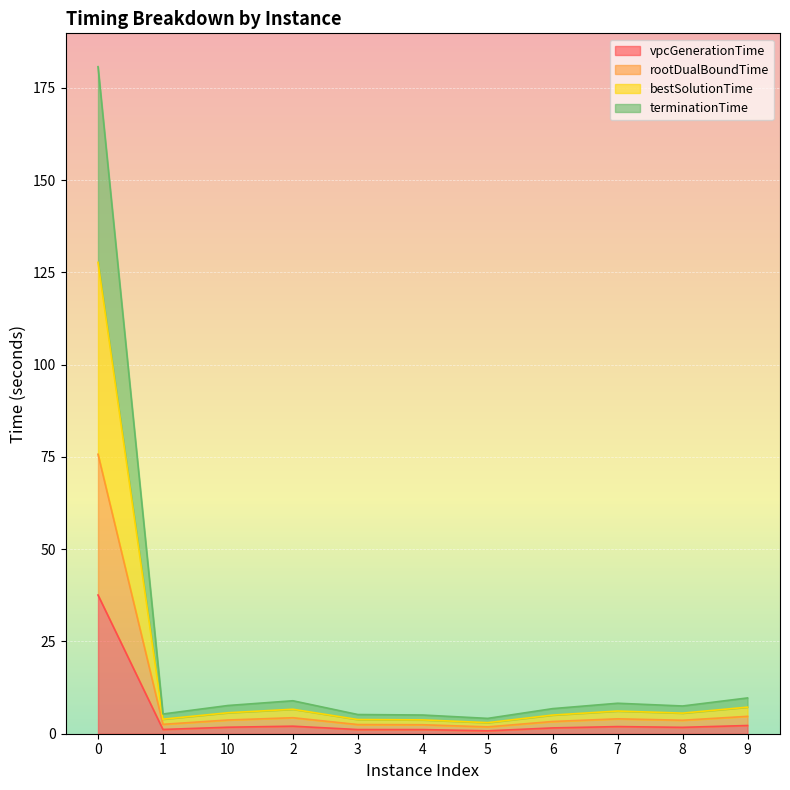

Between 10 and 6, which is larger?

10